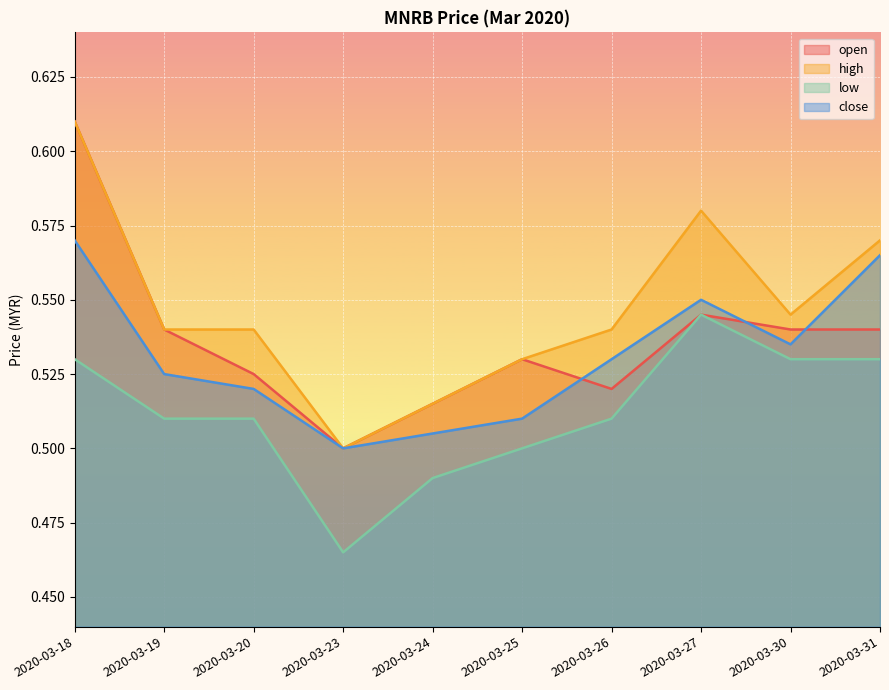

What is the highest value of the close series?

0.6